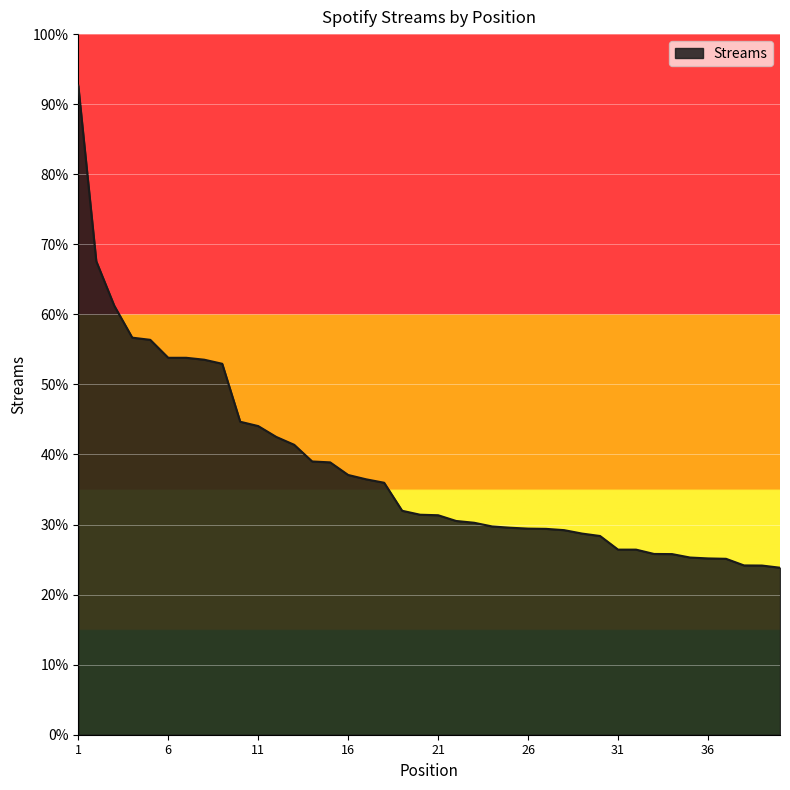

Is this an area chart (filled region under the line)?

Yes